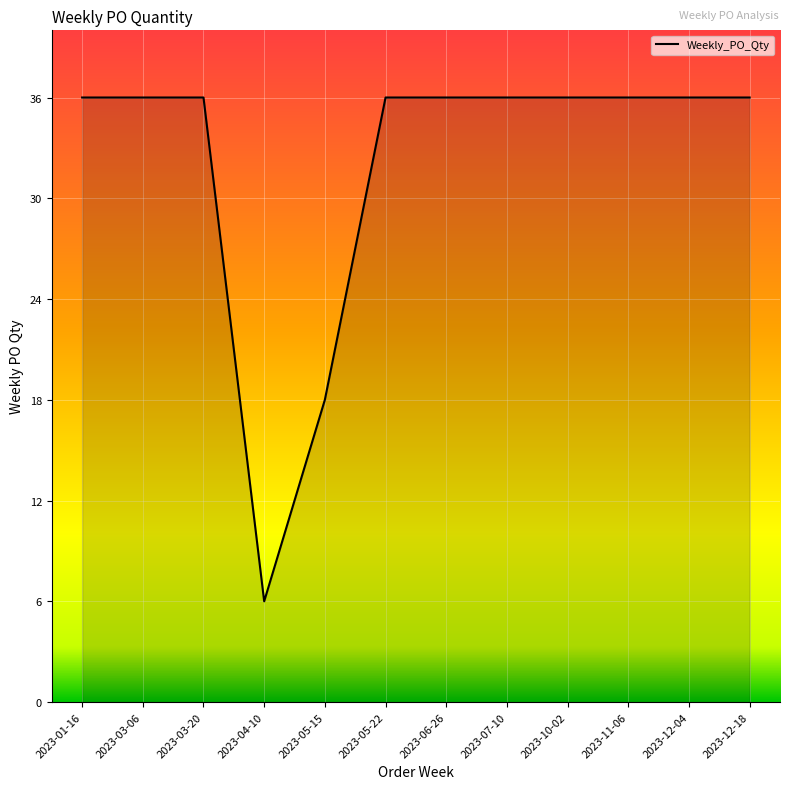

What position from the left is 2023-06-26?

7